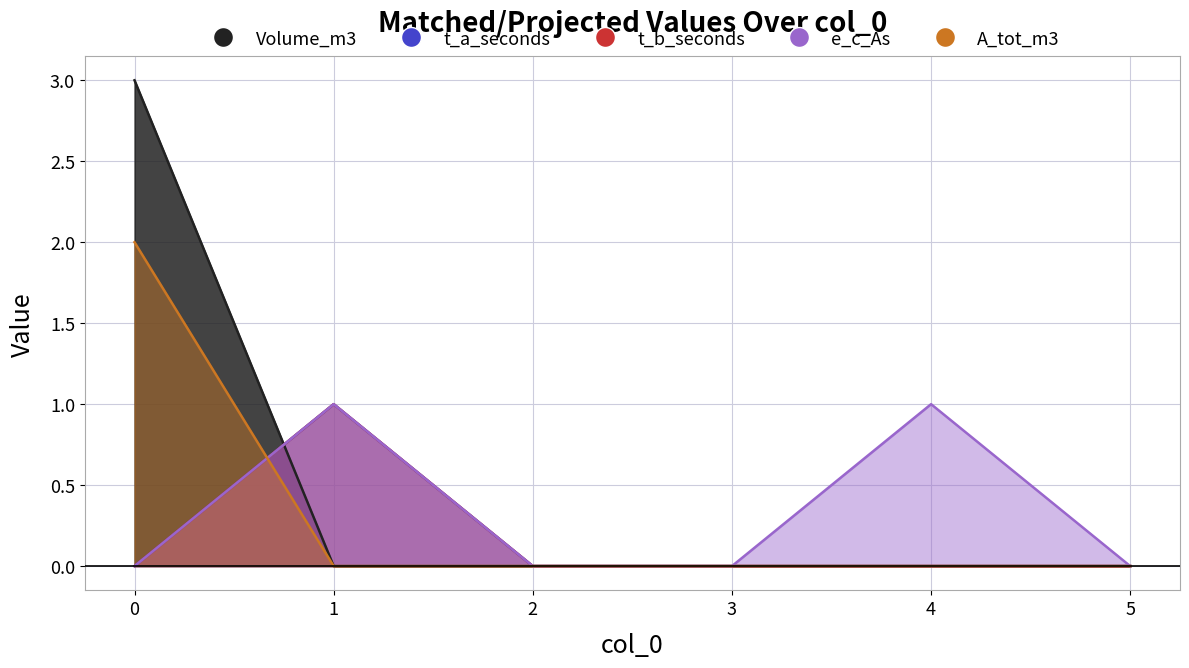

Reading right to left, what are all the values shown in this chart?

Volume_m3: 5=0	4=0	3=0	2=0	1=0	0=3
t_a_seconds: 5=0	4=0	3=0	2=0	1=1	0=0
t_b_seconds: 5=0	4=0	3=0	2=0	1=1	0=0
e_c_As: 5=0	4=1	3=0	2=0	1=1	0=0
A_tot_m3: 5=0	4=0	3=0	2=0	1=0	0=2